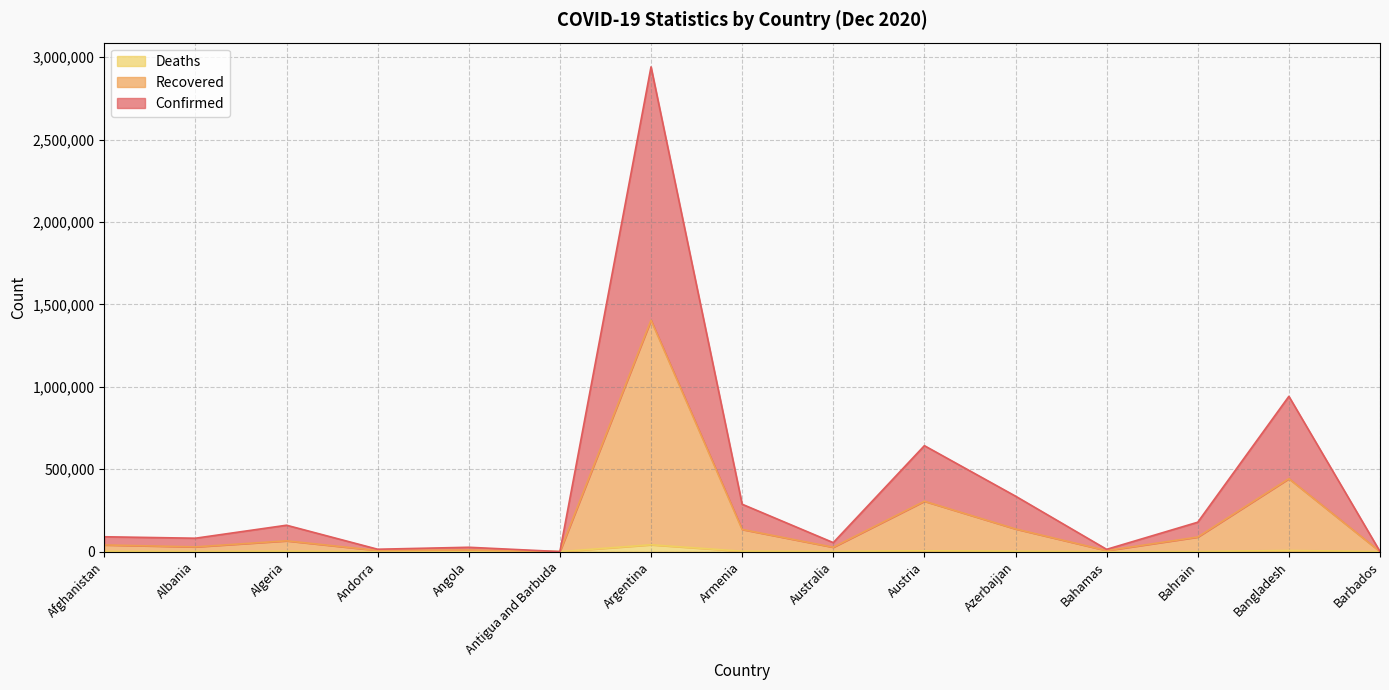

Rank the series by their average value, from lowest to highest.

Deaths, Recovered, Confirmed